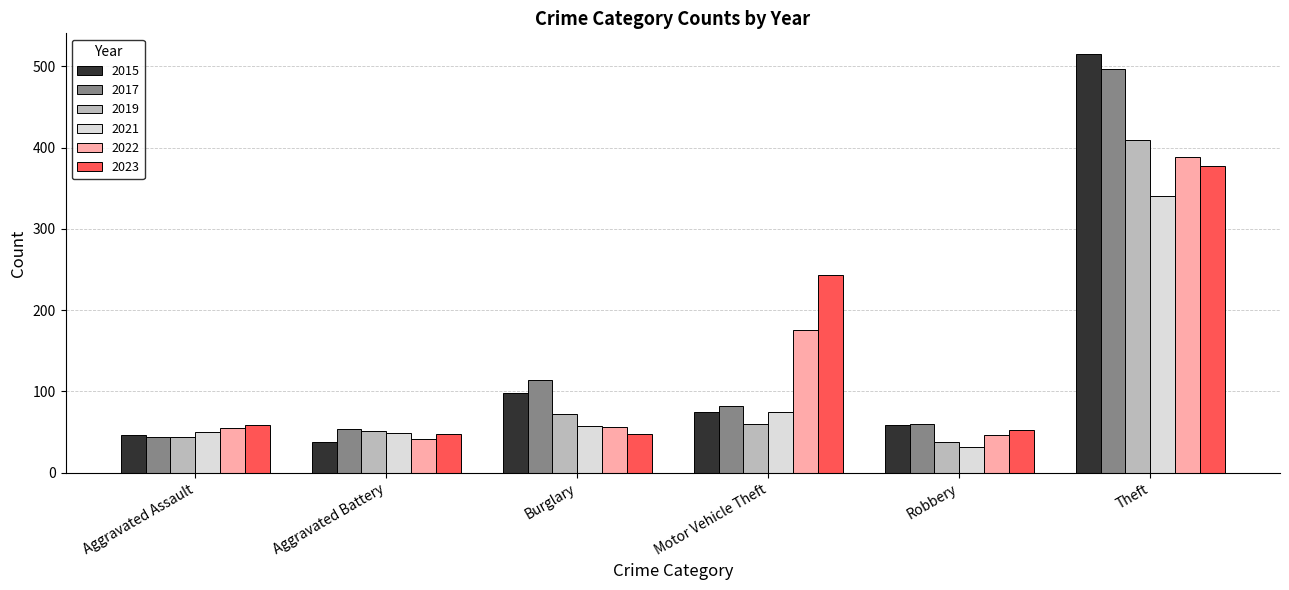

What is the total value across all series at Motor Vehicle Theft?

710